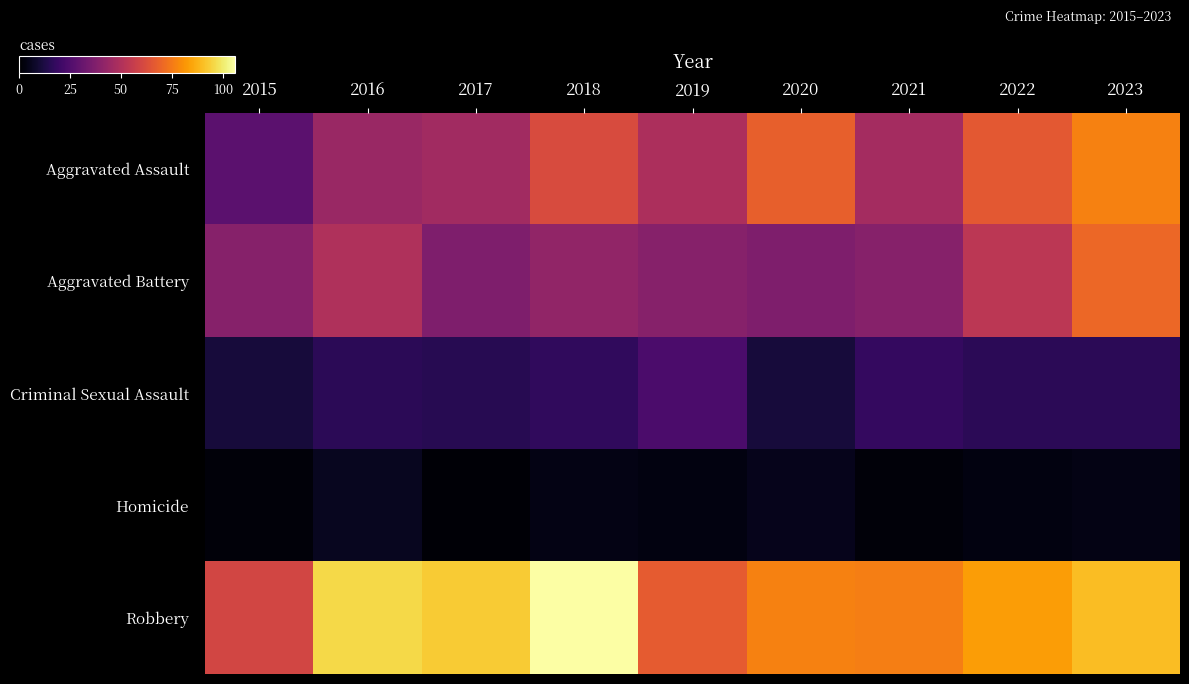

Reading right to left, list all the values displayed in this chart.

Aggravated Assault: 2023=77	2022=66	2021=47	2020=68	2019=49	2018=62	2017=46	2016=44	2015=28
Aggravated Battery: 2023=70	2022=53	2021=39	2020=37	2019=39	2018=42	2017=37	2016=50	2015=39
Criminal Sexual Assault: 2023=16	2022=16	2021=18	2020=11	2019=24	2018=17	2017=15	2016=16	2015=11
Homicide: 2023=4	2022=3	2021=2	2020=5	2019=3	2018=4	2017=1	2016=6	2015=2
Robbery: 2023=90	2022=83	2021=76	2020=77	2019=67	2018=106	2017=93	2016=96	2015=60